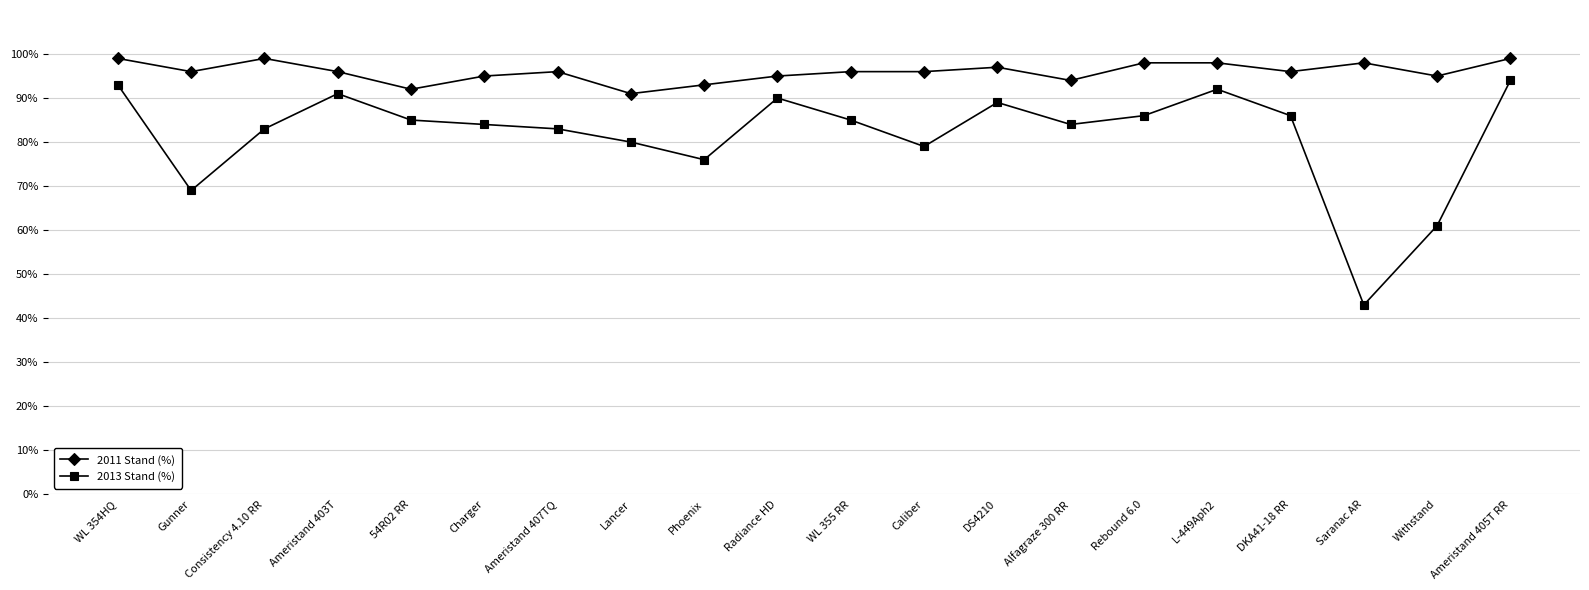

How many data points does each series have?

20